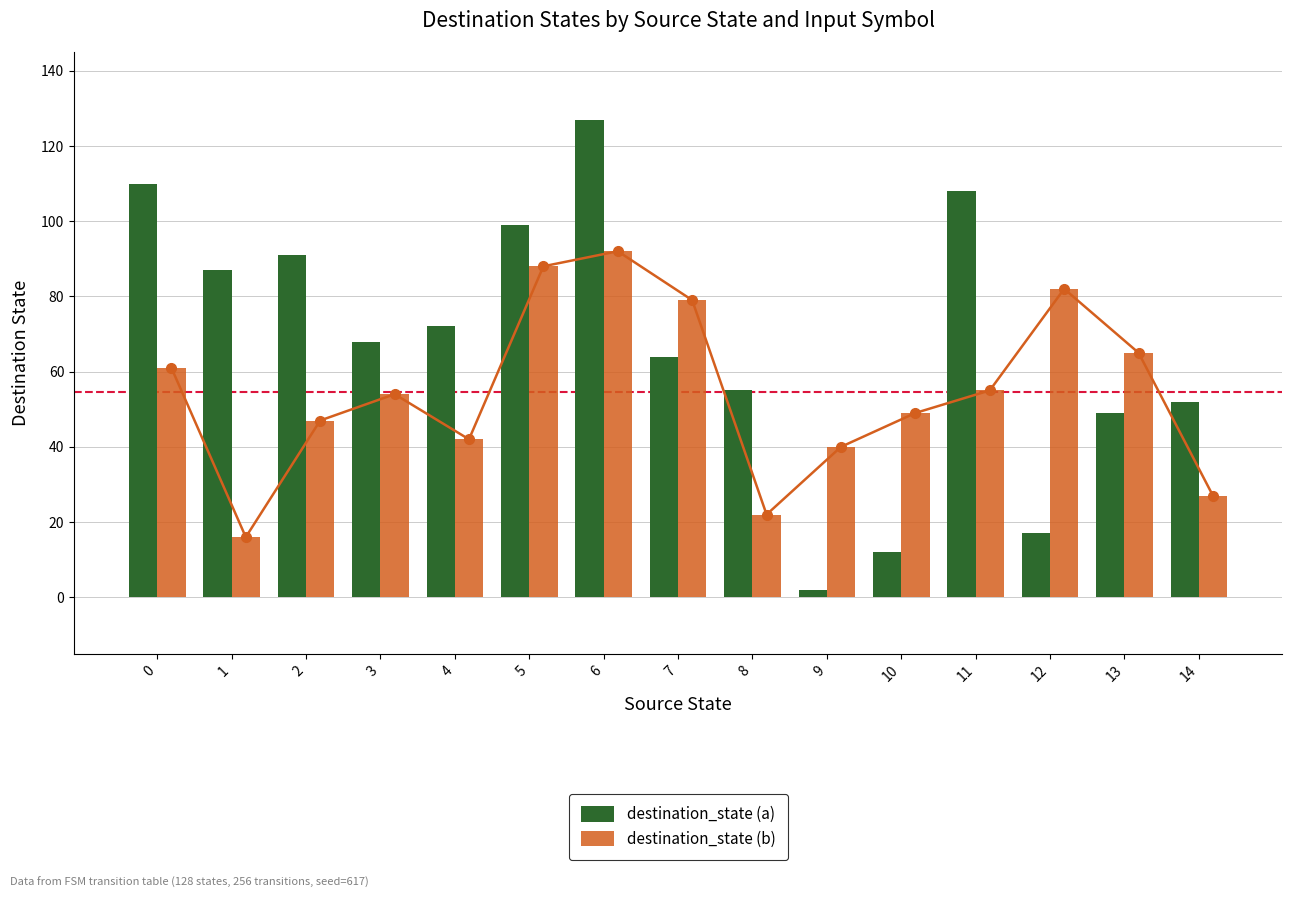

Are the bars grouped side by side (vs. stacked)?

Yes